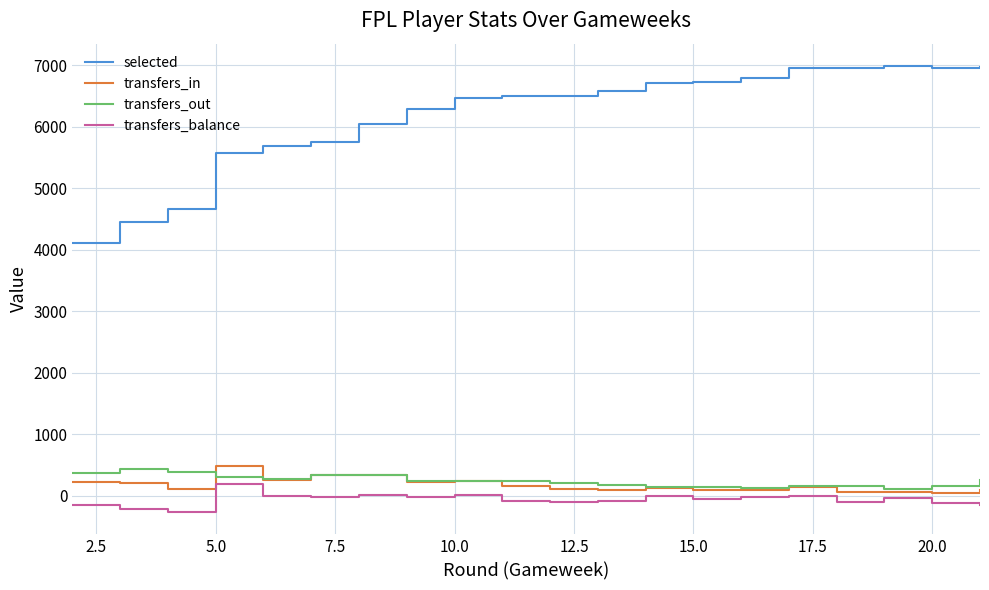

Which series has the widest spread of values?

selected